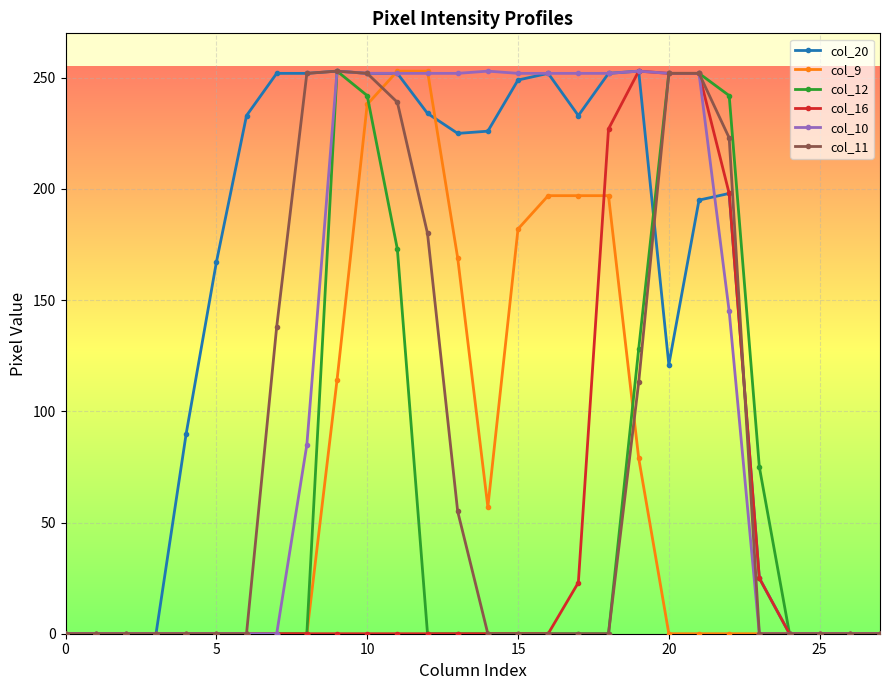

What are all the series names shown in the legend?

col_20, col_9, col_12, col_16, col_10, col_11